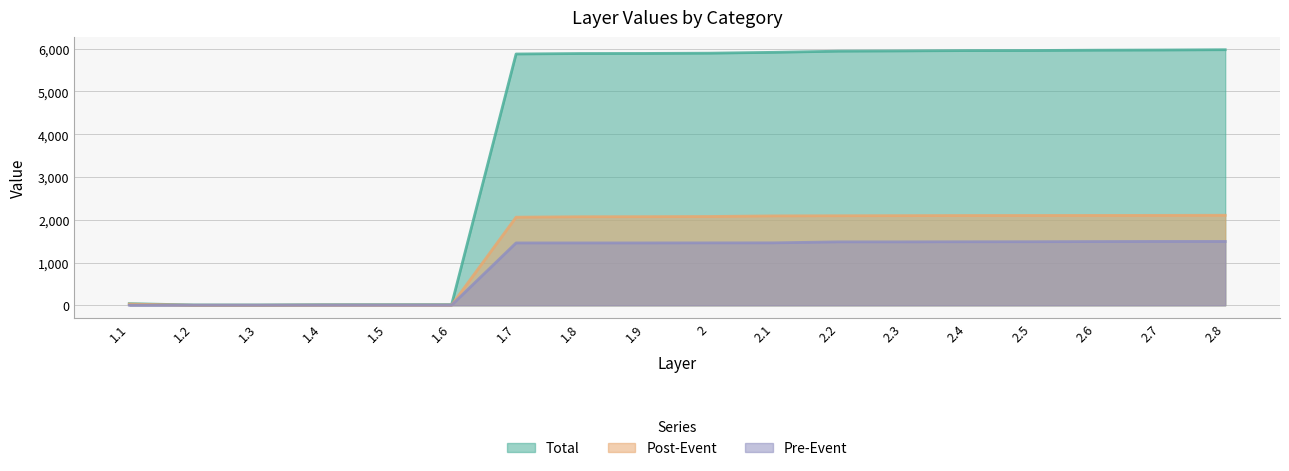

What is the label of the 14th point from the right?

1.5